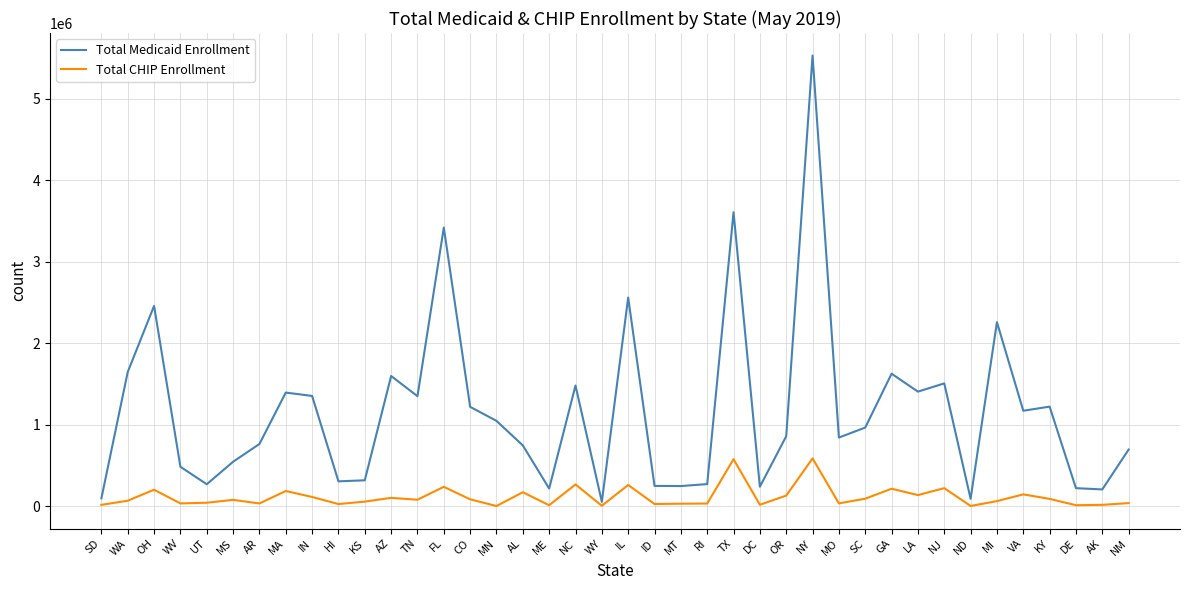

Is the value of Total CHIP Enrollment at ME greater than the value of Total Medicaid Enrollment at GA?

No